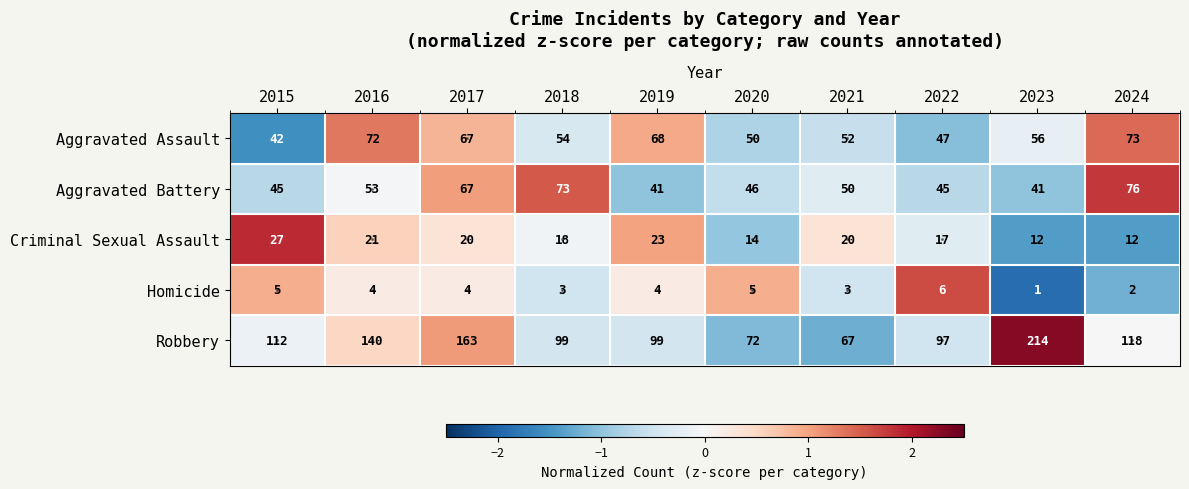

Which series has the largest total across all categories?

Robbery